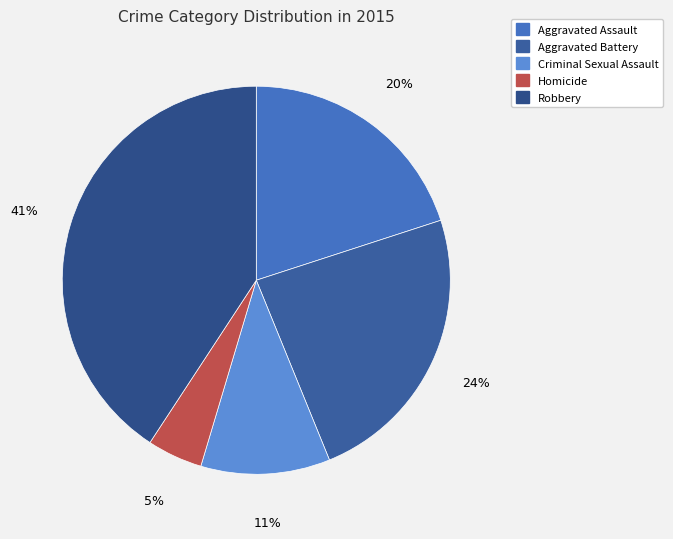

True or false: Homicide accounts for 15% of the total.

False